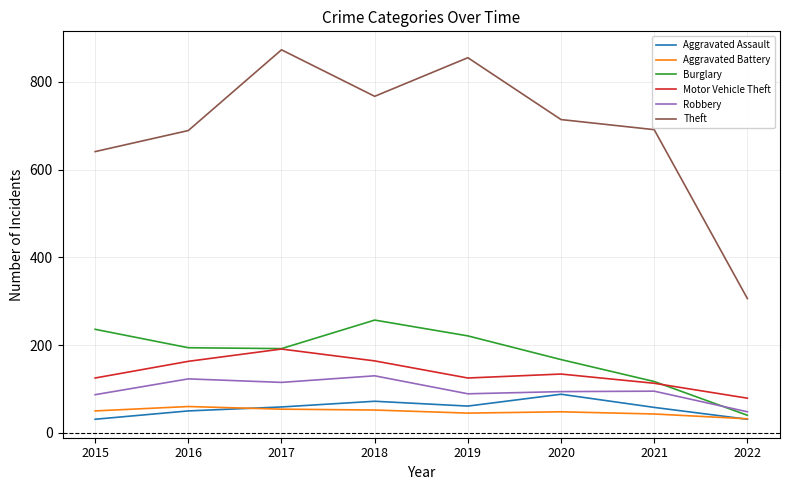

Read the Theft value at 2017.

873